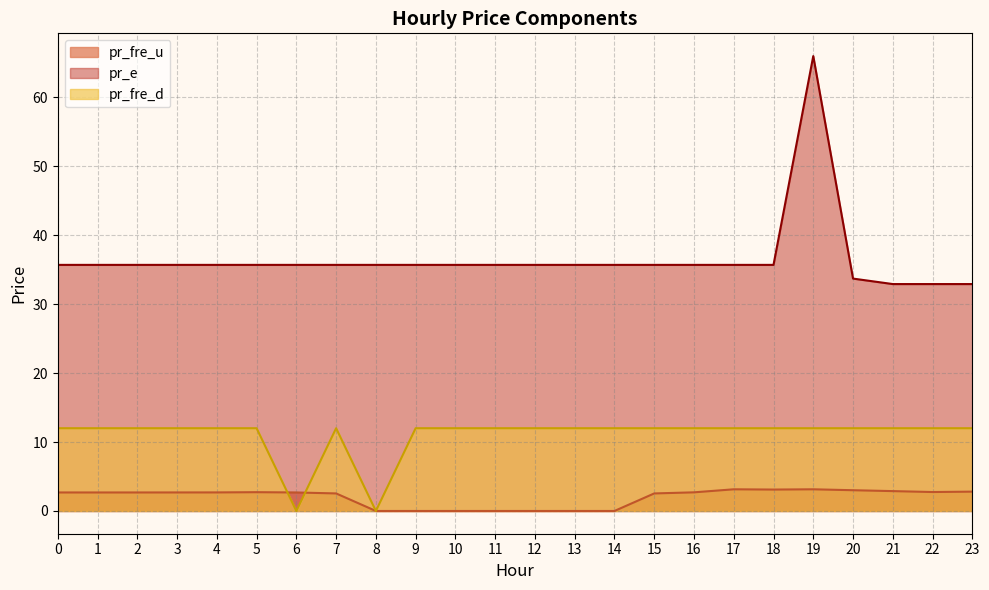

Reading left to right, what are all the values shown in this chart?

pr_fre_u: 2.7	2.7	2.7	2.7	2.7	2.7	2.7	2.5	0.0	0.0	0.0	0.0	0.0	0.0	0.0	2.5	2.7	3.1	3.1	3.1	3.0	2.9	2.7	2.8
pr_e: 35.7	35.7	35.7	35.7	35.7	35.7	35.7	35.7	35.7	35.7	35.7	35.7	35.7	35.7	35.7	35.7	35.7	35.7	35.7	66.0	33.7	32.9	32.9	32.9
pr_fre_d: 12.0	12.0	12.0	12.0	12.0	12.0	0.0	12.0	0.0	12.0	12.0	12.0	12.0	12.0	12.0	12.0	12.0	12.0	12.0	12.0	12.0	12.0	12.0	12.0